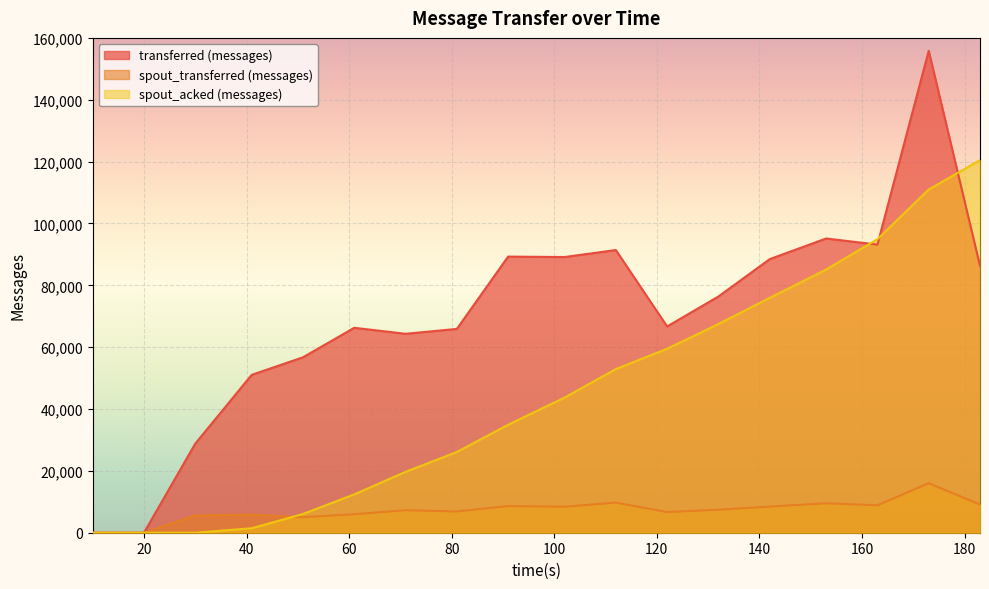

Where does the transferred (messages) series first go above 76380?

91